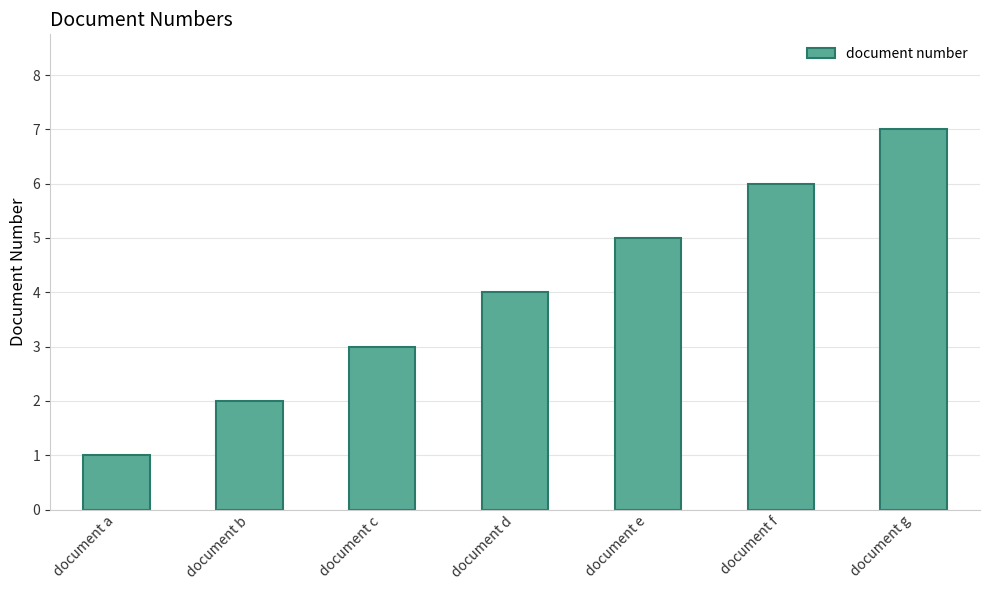

How many data points are less than 4?

3